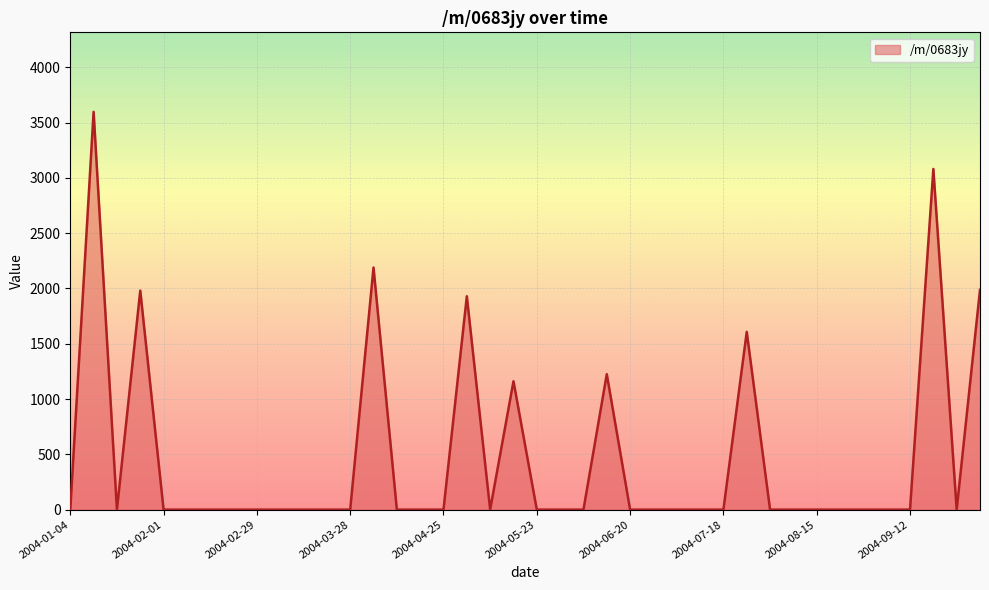

Count the number of categories in the chart.

40